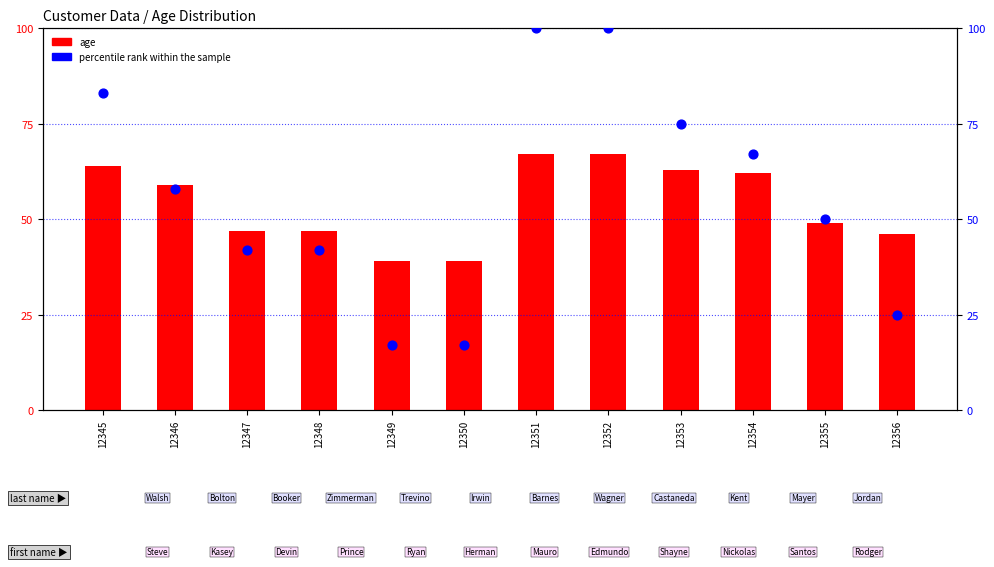

At which category is the sum across all series the highest?

12351